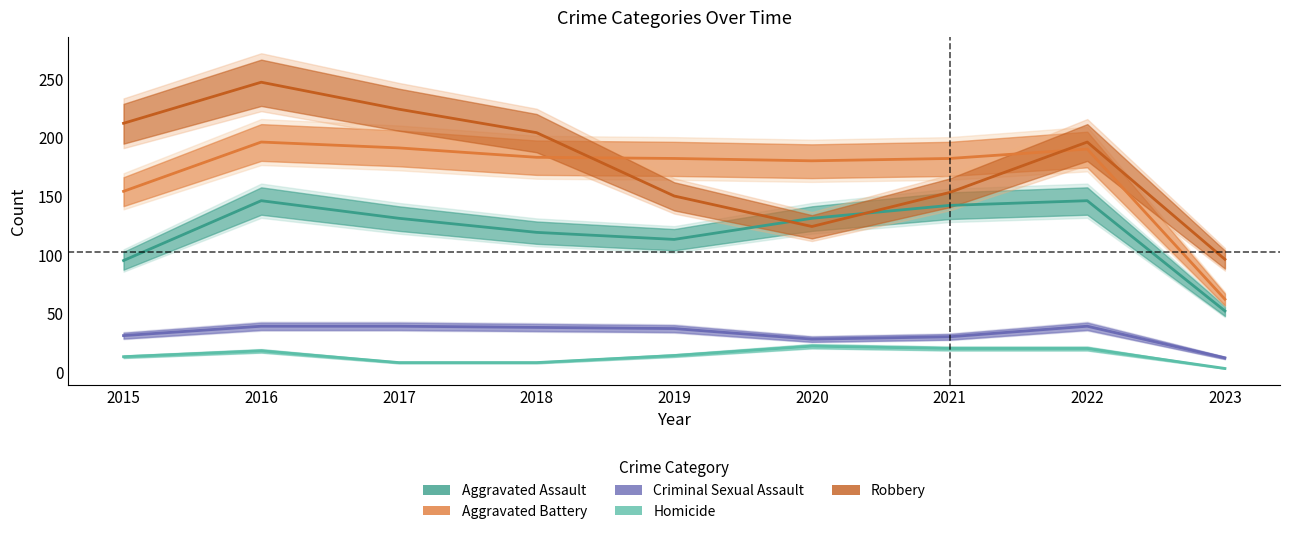

Reading left to right, what are all the values shown in this chart?

Aggravated Assault: 2015=95	2016=146	2017=131	2018=119	2019=113	2020=131	2021=142	2022=146	2023=52
Aggravated Battery: 2015=154	2016=196	2017=191	2018=183	2019=182	2020=180	2021=182	2022=190	2023=62
Criminal Sexual Assault: 2015=31	2016=39	2017=39	2018=38	2019=37	2020=28	2021=30	2022=39	2023=12
Homicide: 2015=13	2016=18	2017=8	2018=8	2019=14	2020=22	2021=20	2022=20	2023=3
Robbery: 2015=212	2016=247	2017=224	2018=204	2019=150	2020=124	2021=153	2022=196	2023=96